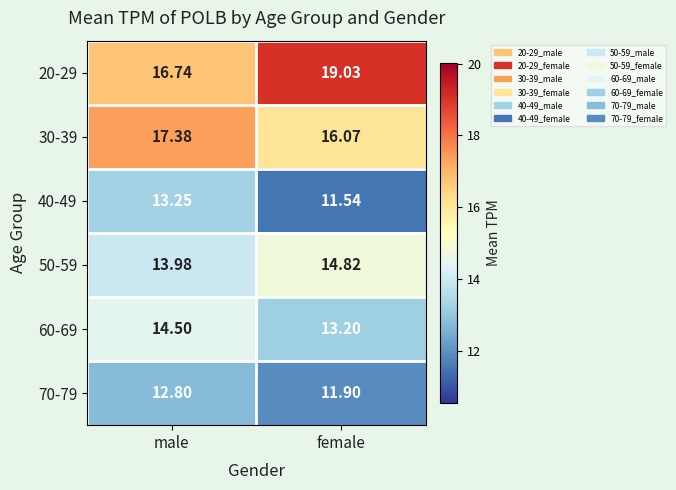

At how many categories does at least one series exceed 14?

2